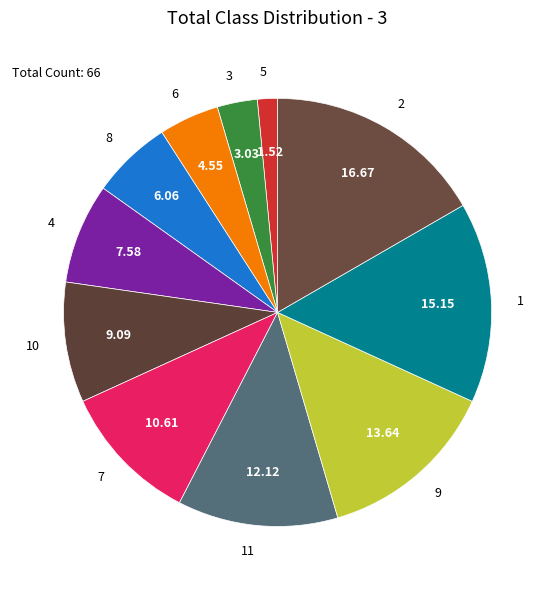

Approximately how many times larger is the value at 1 compared to 6?

3.3